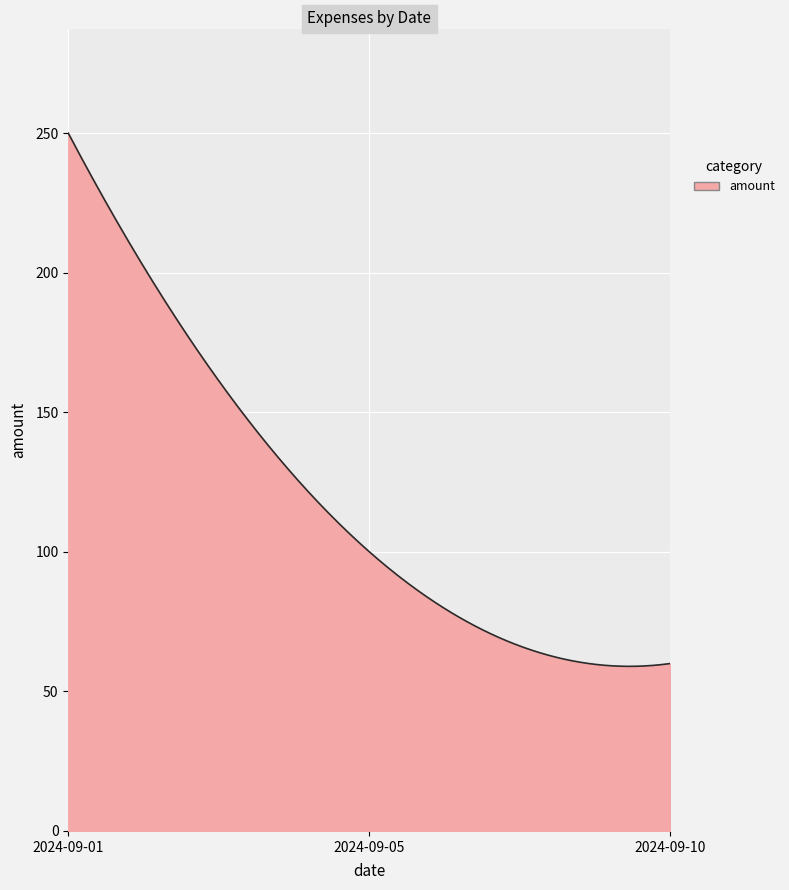

What is the difference between the maximum and minimum values?

191.0